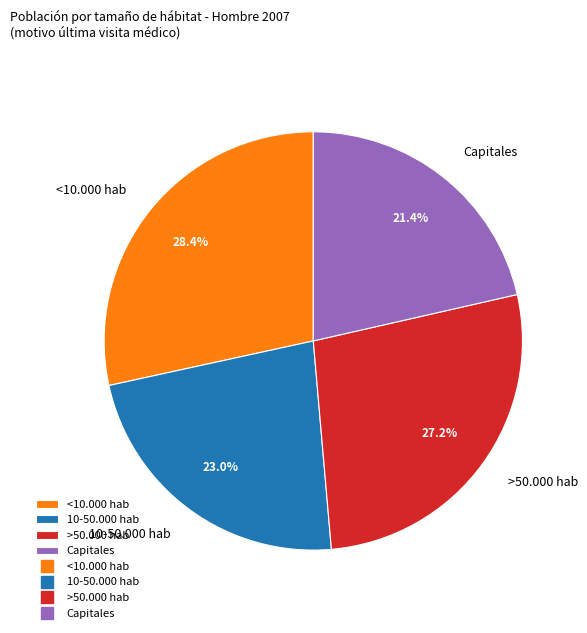

Rank the categories by value from lowest to highest.

Capitales, 10-50.000 hab, >50.000 hab, <10.000 hab